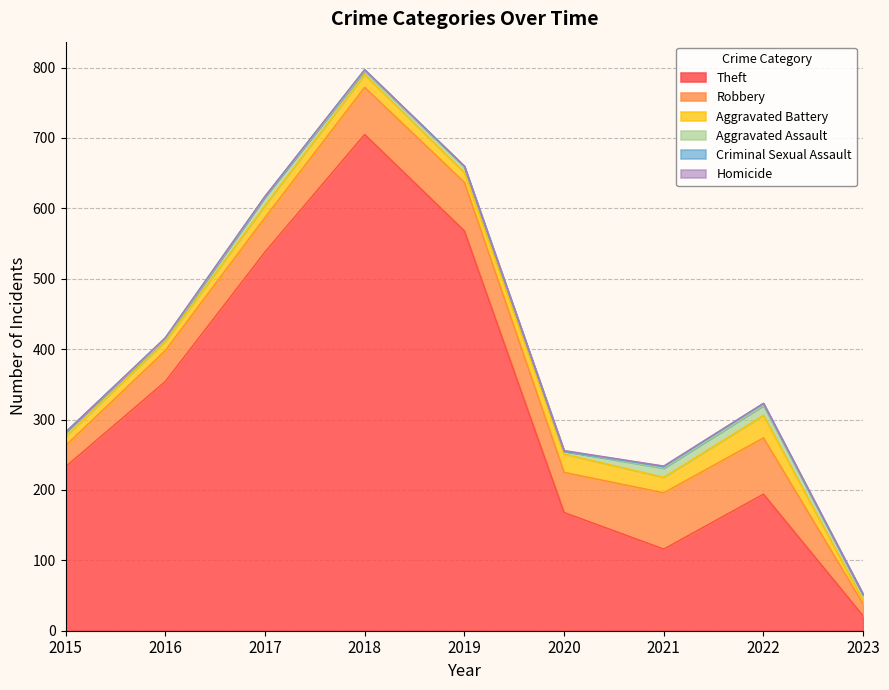

Does the chart have visible grid lines?

Yes